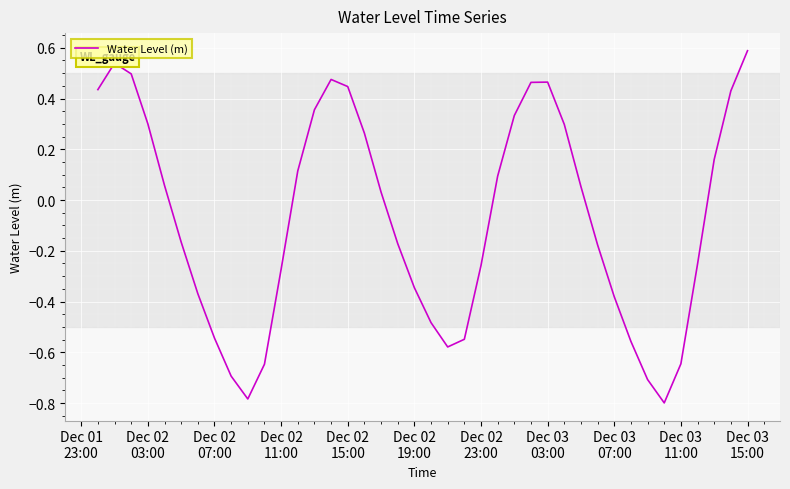

What is the difference between the maximum and minimum values?

1.4